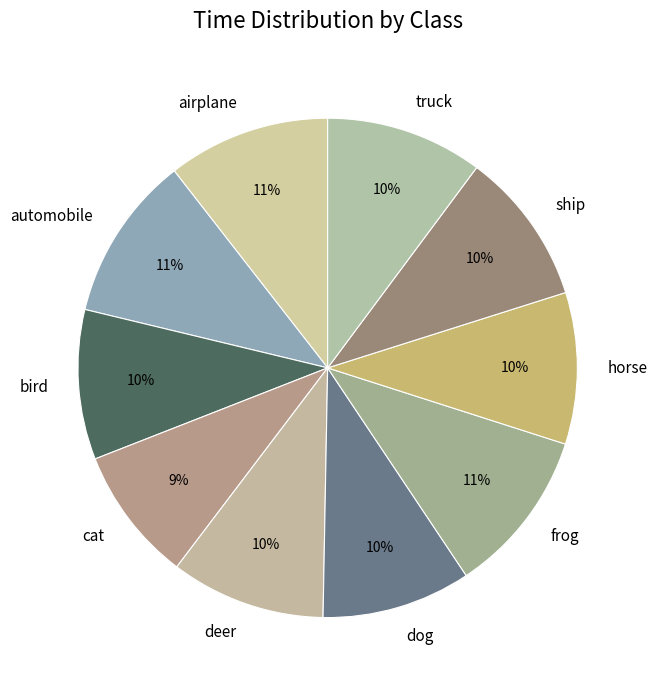

Is there a majority slice in this chart?

No